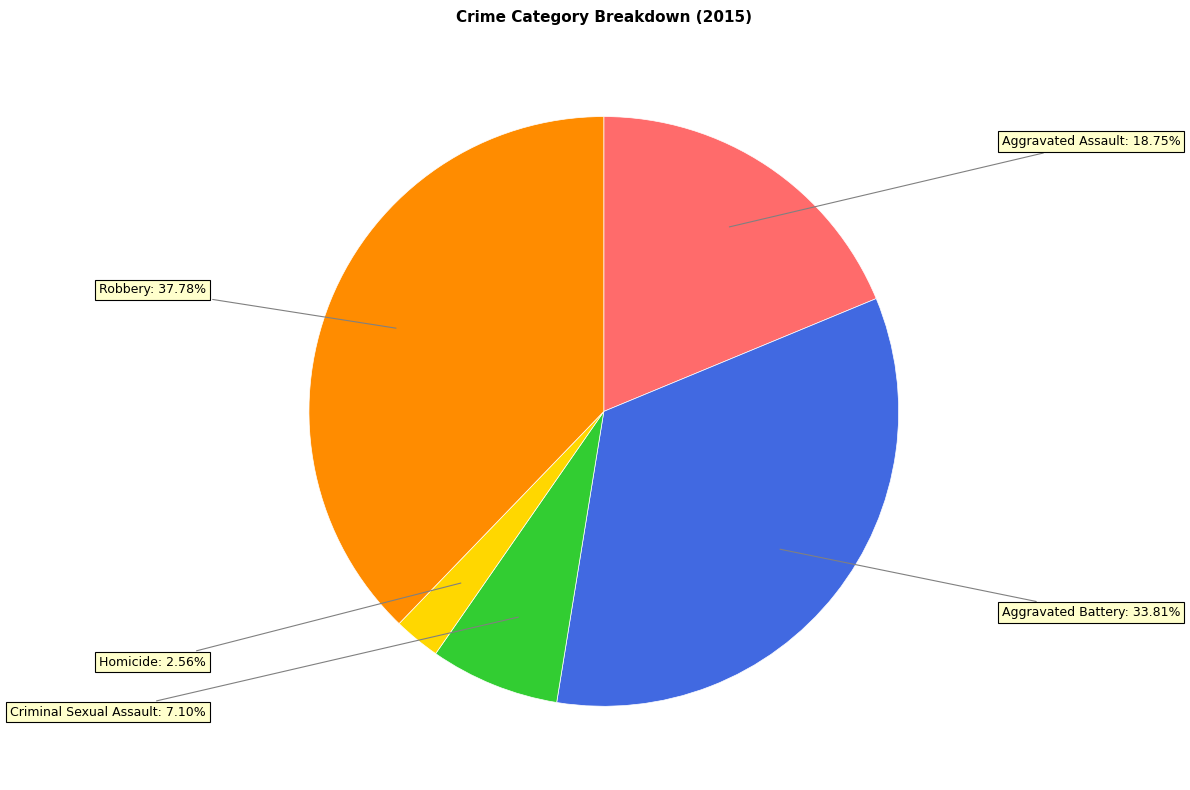

Is there any slice that represents more than half of the pie?

No